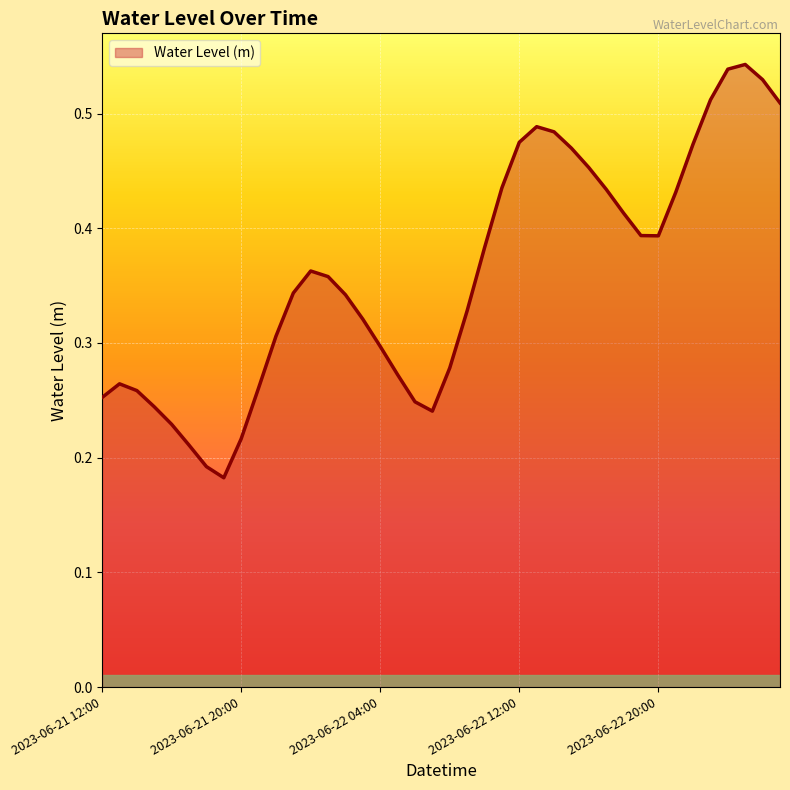

Does the chart have visible grid lines?

Yes